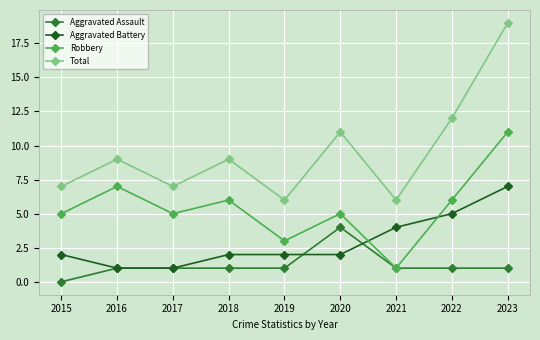

What is the sum of the Aggravated Assault values at 2019 and 2021?

2